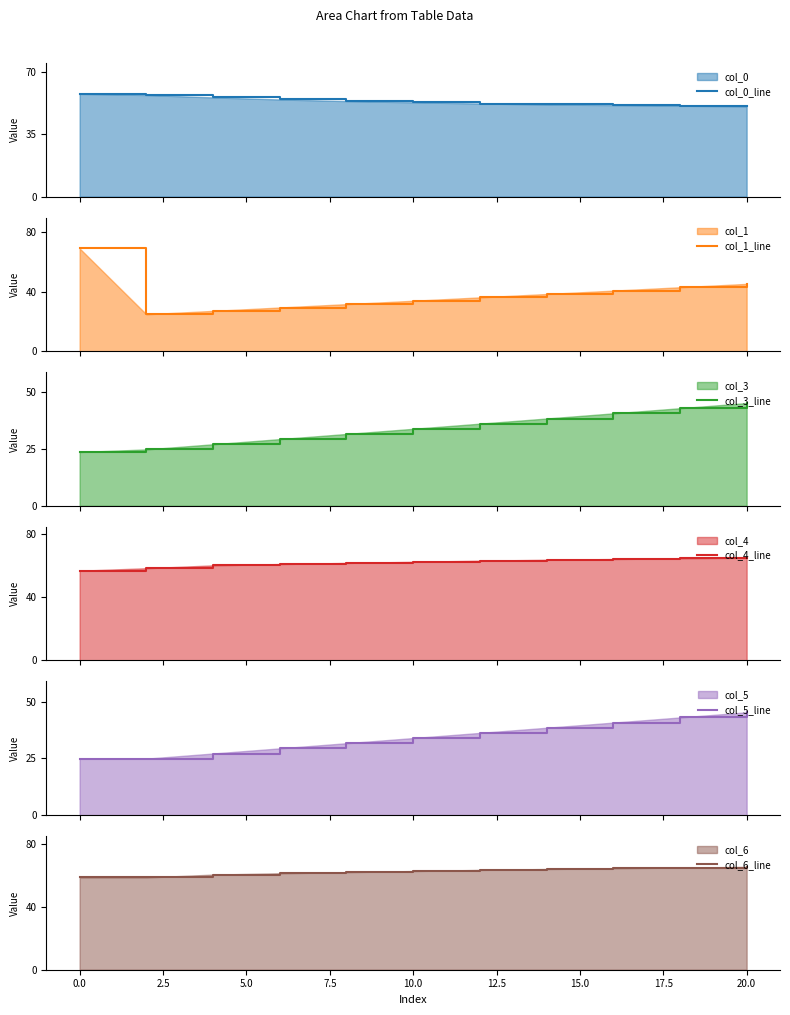

What is the minimum value for col_0_line?

50.6